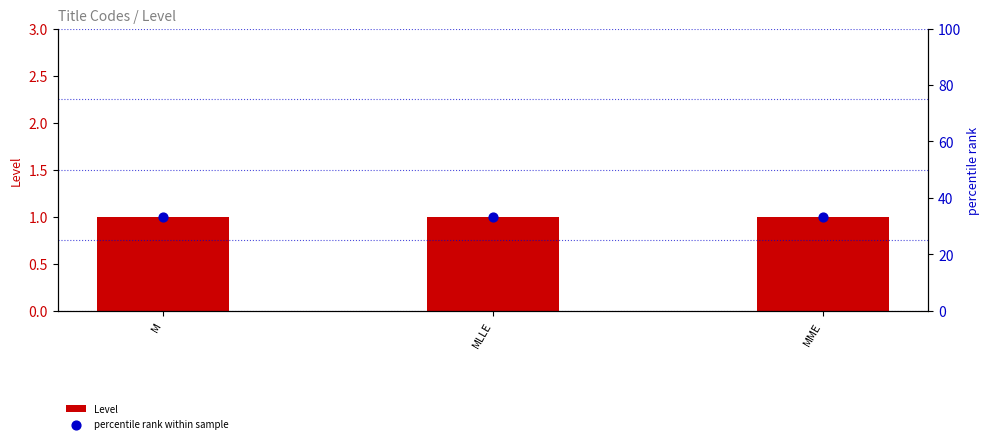

Which series has the widest spread of Y values?

Level